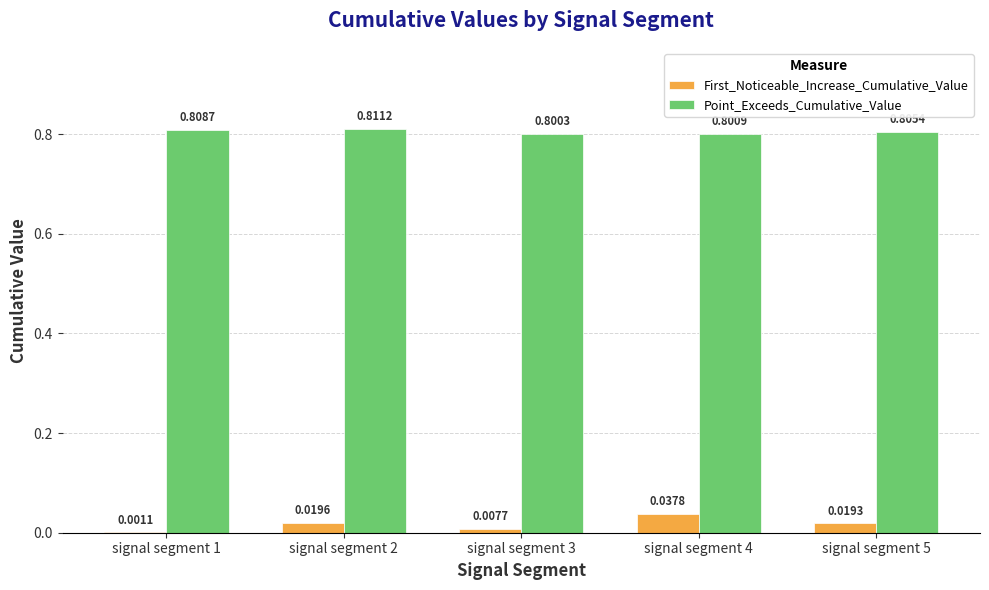

Which series has the largest total across all categories?

Point_Exceeds_Cumulative_Value